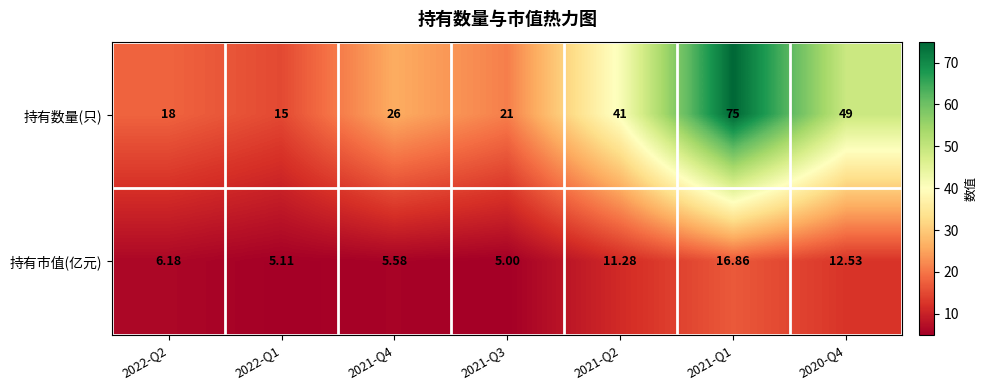

How many series are shown in this chart?

2